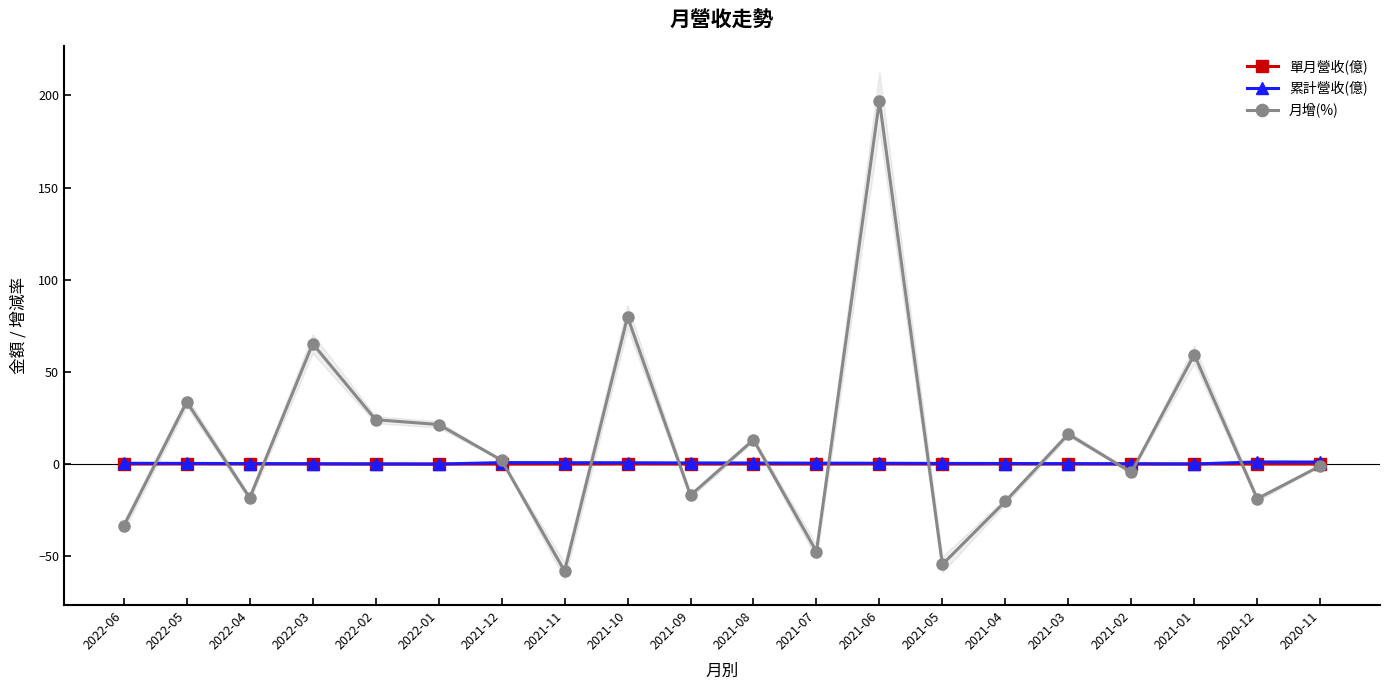

Reading left to right, extract all data points from this chart.

單月營收(億): 2022-06=0.1	2022-05=0.1	2022-04=0.1	2022-03=0.1	2022-02=0.1	2022-01=0.0	2021-12=0.0	2021-11=0.0	2021-10=0.1	2021-09=0.1	2021-08=0.1	2021-07=0.1	2021-06=0.1	2021-05=0.0	2021-04=0.1	2021-03=0.1	2021-02=0.1	2021-01=0.1	2020-12=0.1	2020-11=0.1
累計營收(億): 2022-06=0.5	2022-05=0.4	2022-04=0.3	2022-03=0.2	2022-02=0.1	2022-01=0.0	2021-12=0.8	2021-11=0.8	2021-10=0.8	2021-09=0.7	2021-08=0.6	2021-07=0.5	2021-06=0.5	2021-05=0.4	2021-04=0.4	2021-03=0.3	2021-02=0.2	2021-01=0.1	2020-12=1.2	2020-11=1.1
月增(%): 2022-06=-33.5	2022-05=33.8	2022-04=-18.3	2022-03=65.3	2022-02=24.1	2022-01=21.5	2021-12=2.1	2021-11=-58.0	2021-10=79.9	2021-09=-16.9	2021-08=13.2	2021-07=-47.4	2021-06=197.0	2021-05=-54.4	2021-04=-20.2	2021-03=16.3	2021-02=-4.5	2021-01=59.4	2020-12=-18.8	2020-11=-1.0